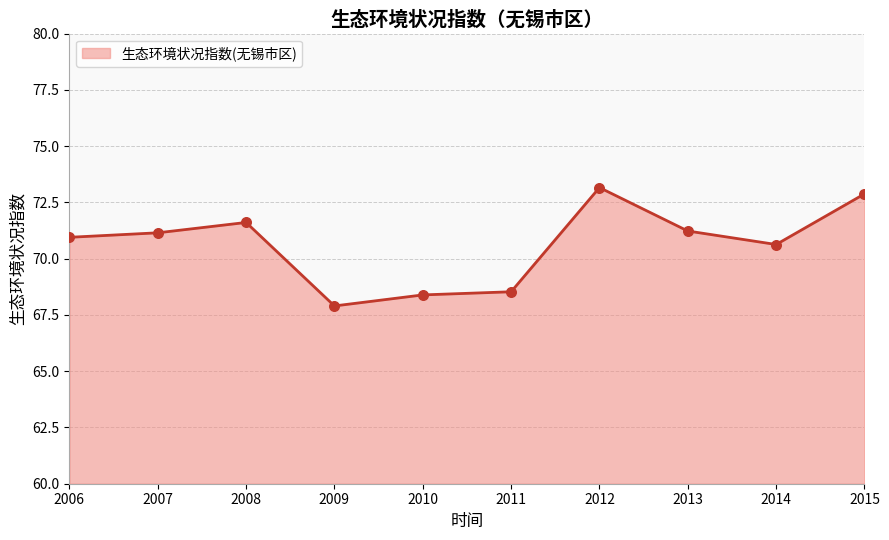

What is the change in value from 2008 to 2010?

-3.2